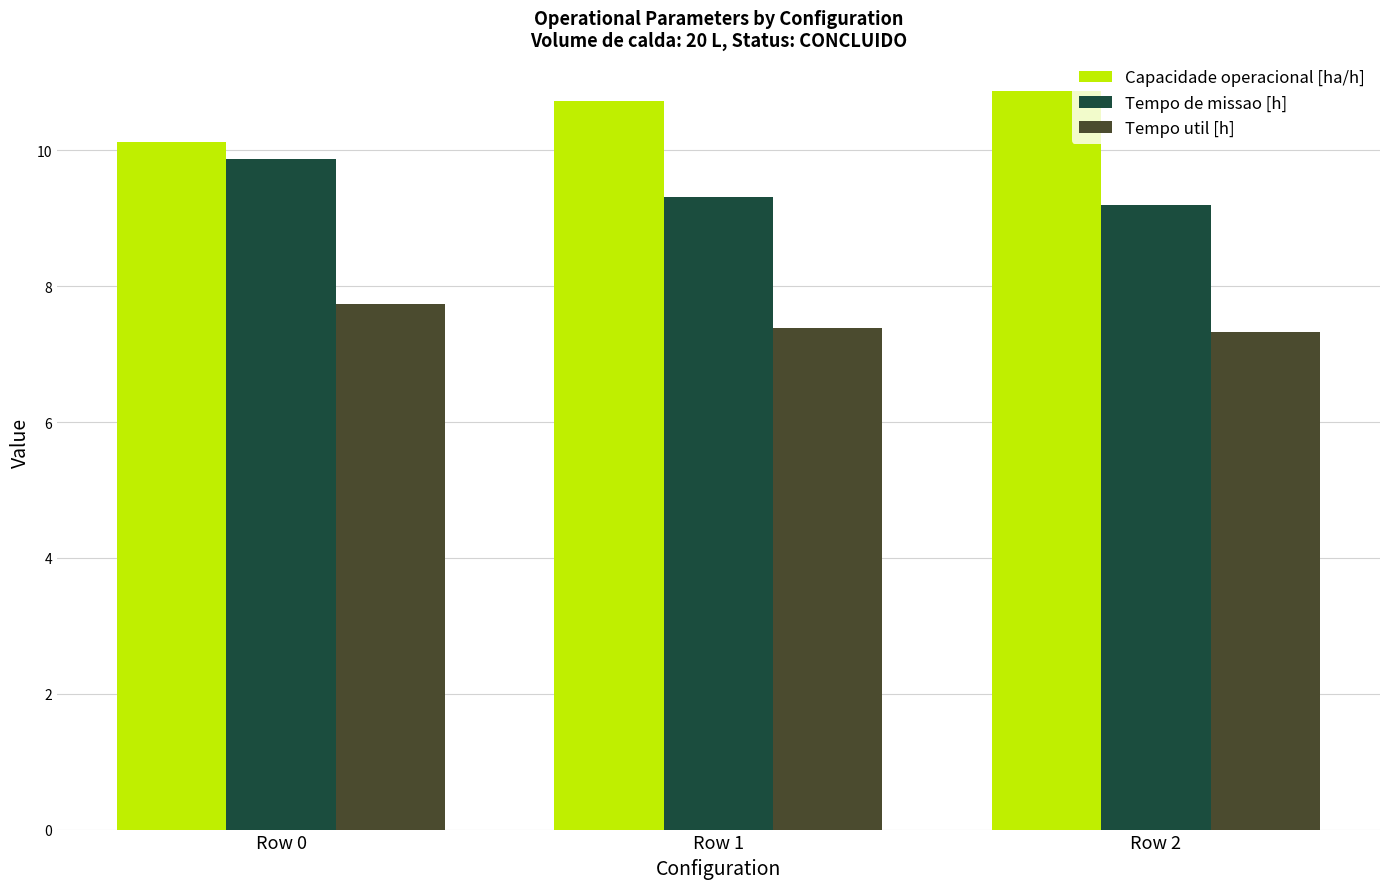

At Row 2, list the series in order from smallest to largest.

Tempo util [h], Tempo de missao [h], Capacidade operacional [ha/h]